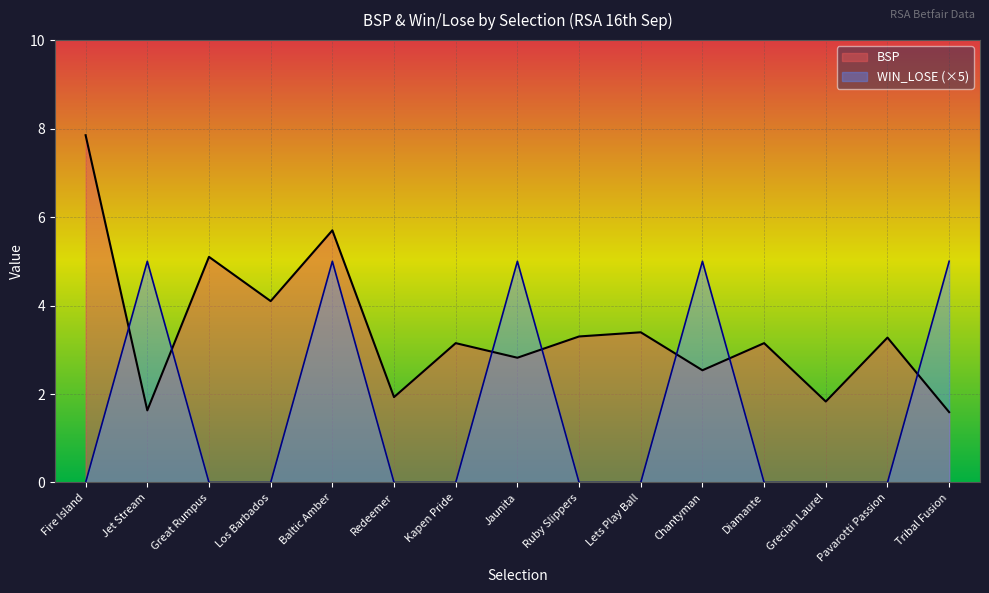

What are all the series names shown in the legend?

BSP, WIN_LOSE (×5)